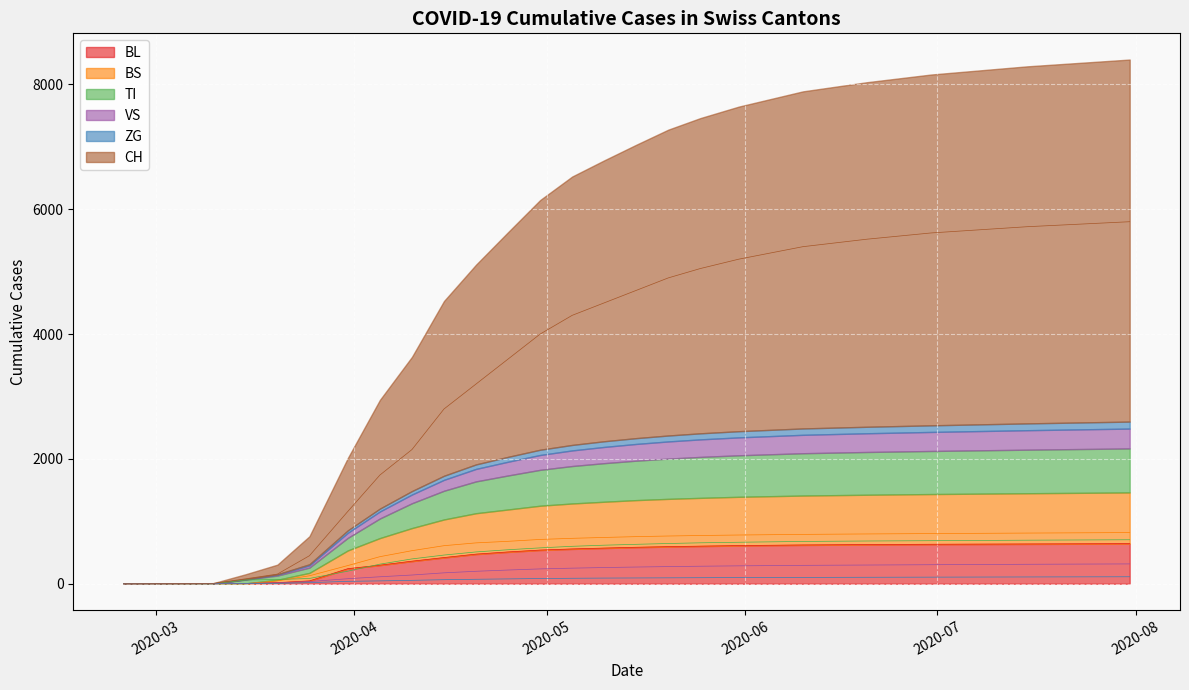

Which series has the largest total across all categories?

CH